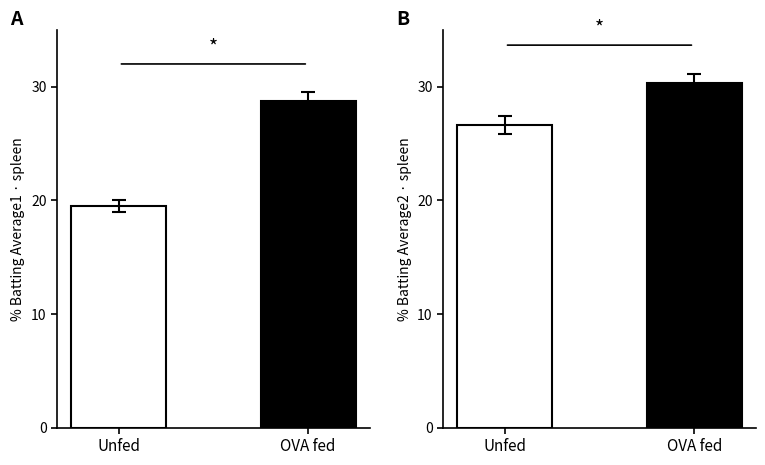

At which category is the sum across all series the highest?

OVA fed